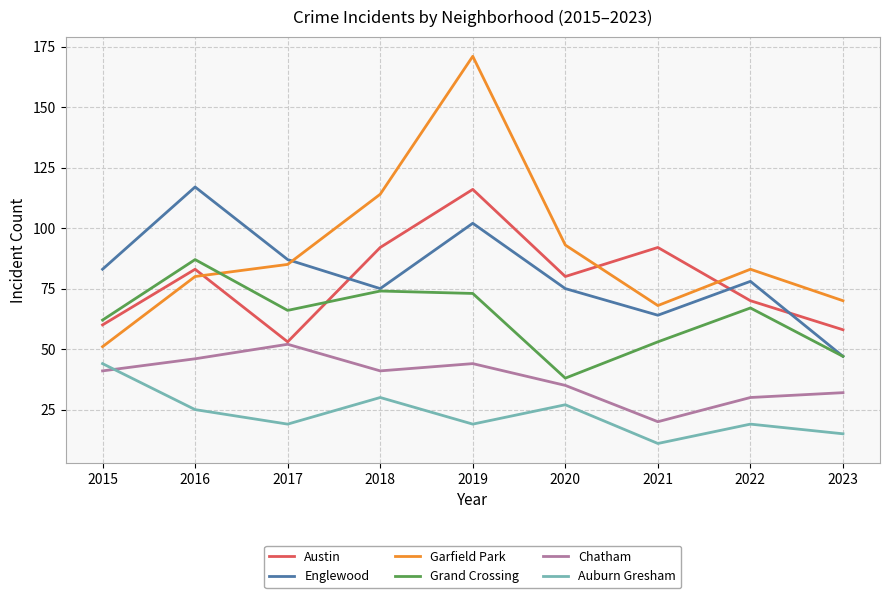

At which category does Grand Crossing reach its first local peak?

2016